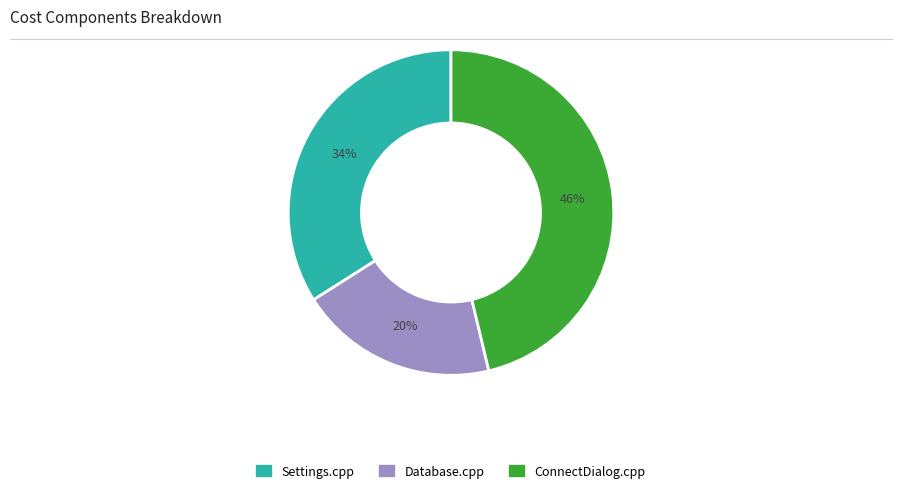

Count the number of slices in the pie.

3